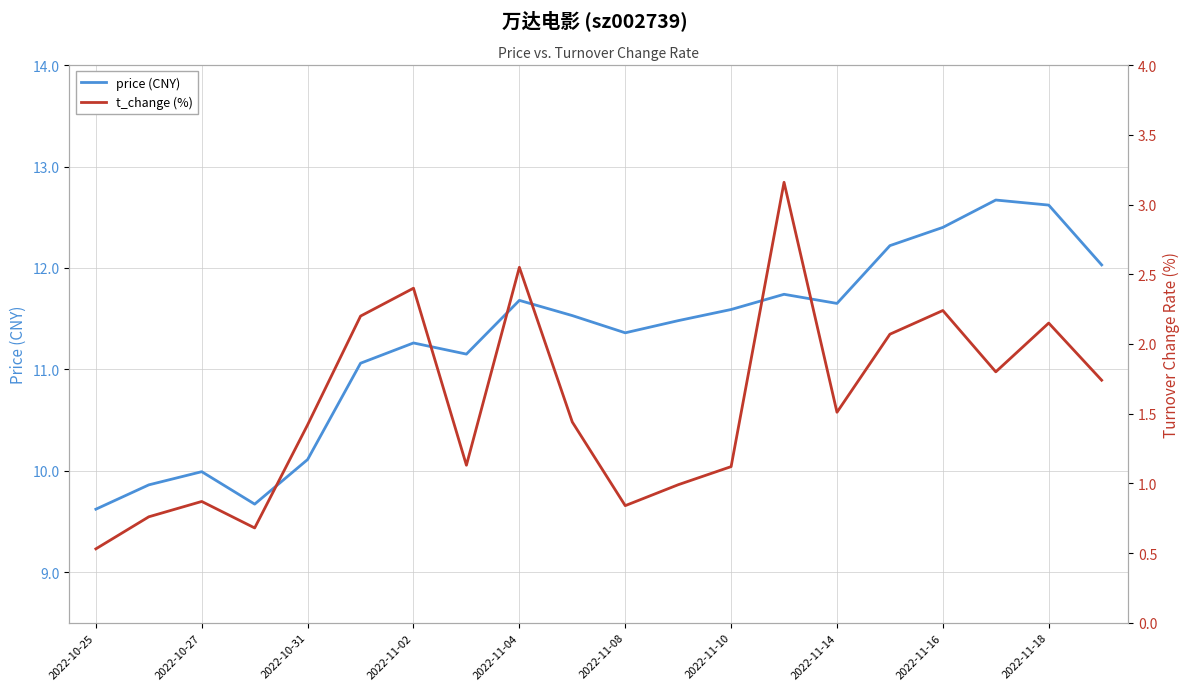

Count the number of categories in the chart.

20